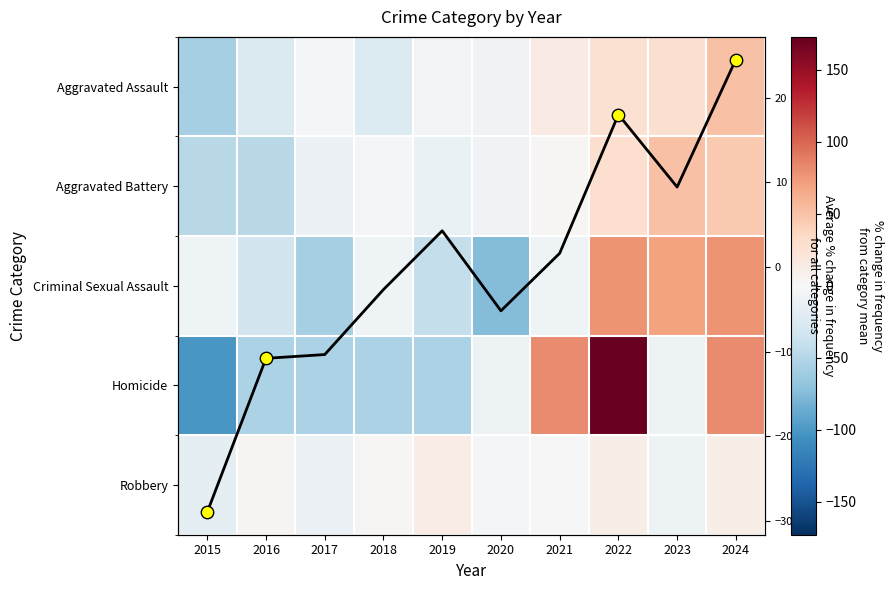

How many series are shown in this chart?

6